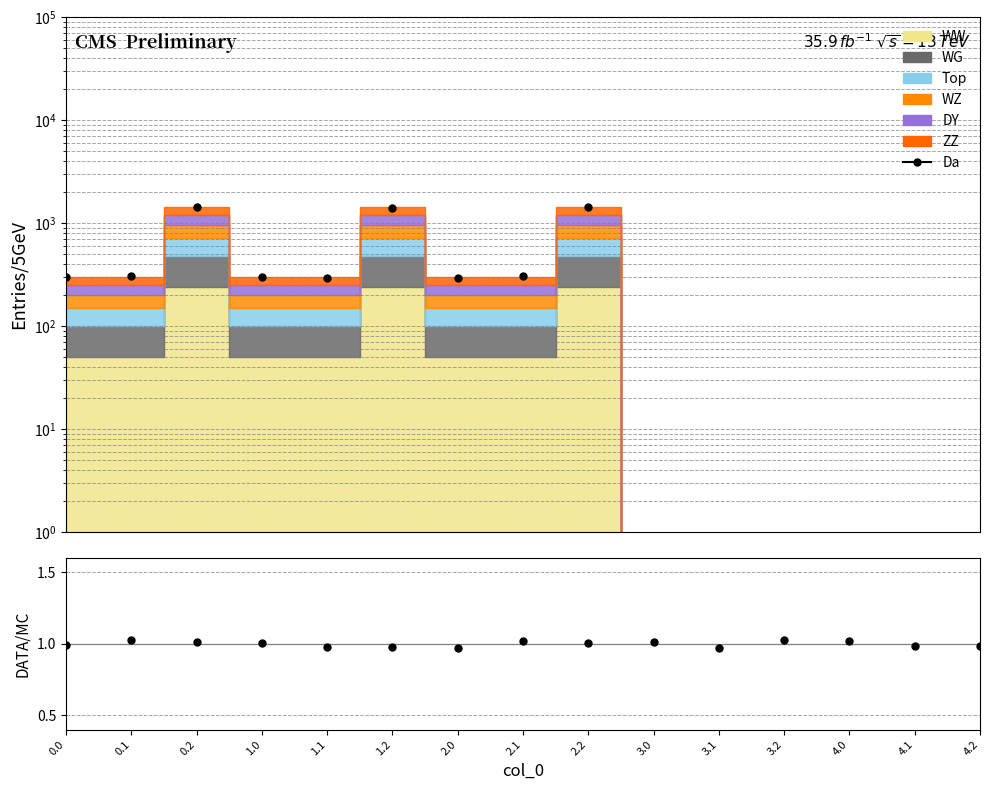

What is the difference between the second highest and second lowest values in the DATA/MC series?

0.1